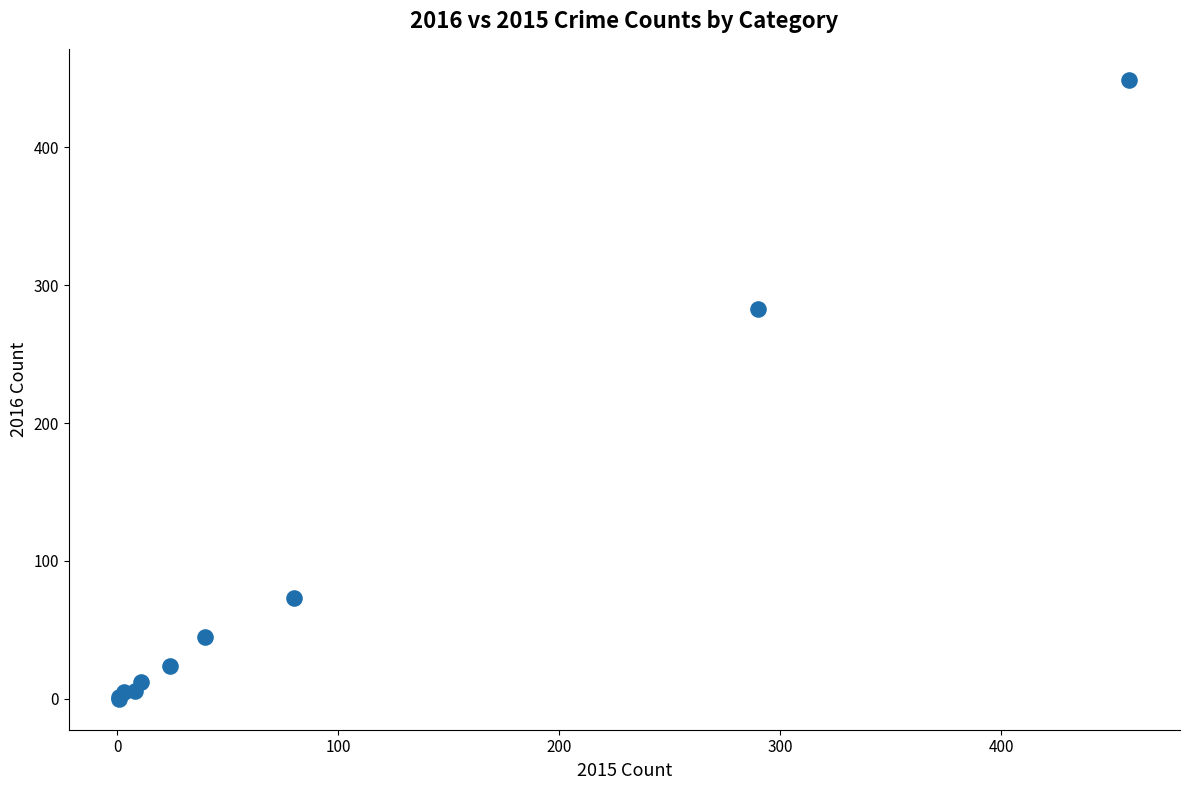

What Y value in the scatter plot is closest to 224?

283